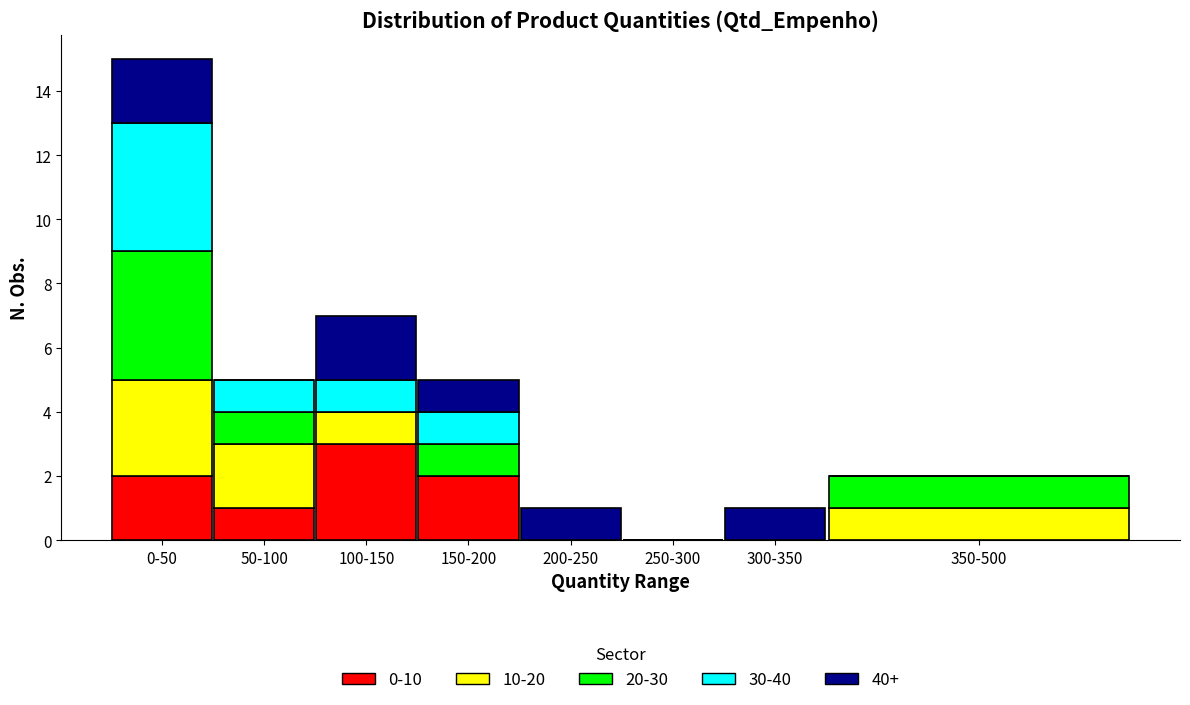

At which category is the sum across all series the highest?

0-50